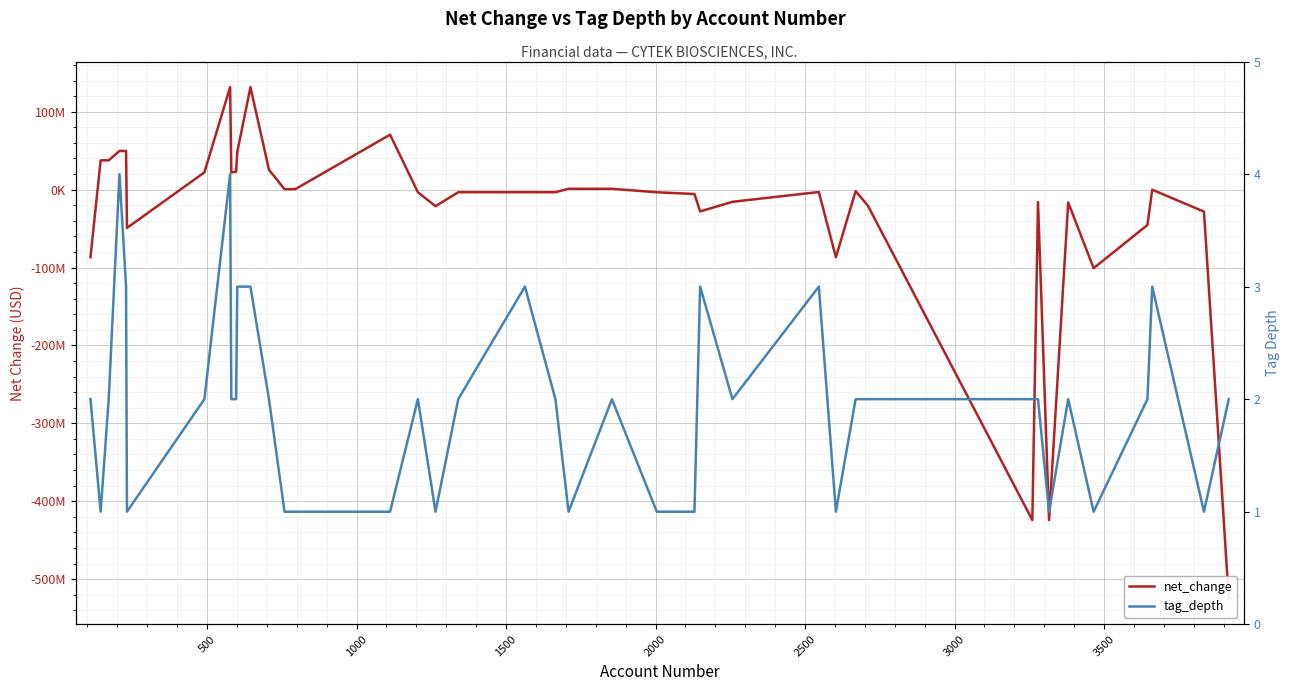

Which series ends up on top after the final intersection of tag_depth and net_change?

tag_depth